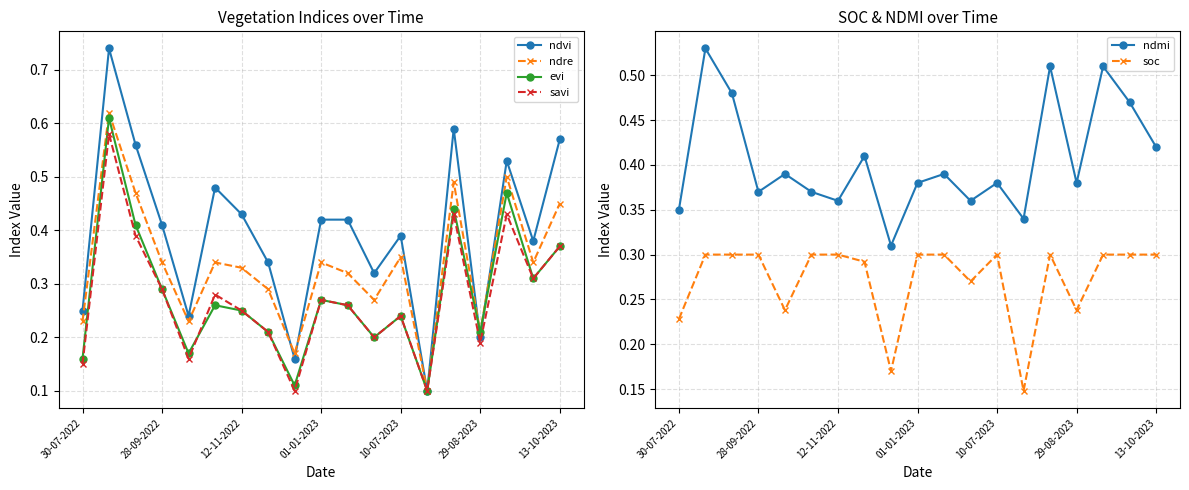

In savi, how many points are higher than both neighbors (excluding endpoints)?

6